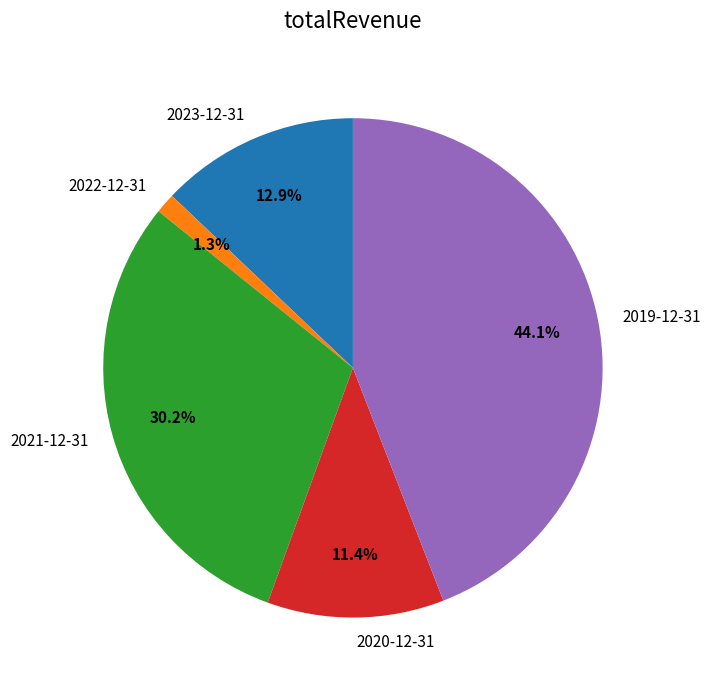

To the nearest percent, what is the combined percentage of 2020-12-31 and 2021-12-31?

42%